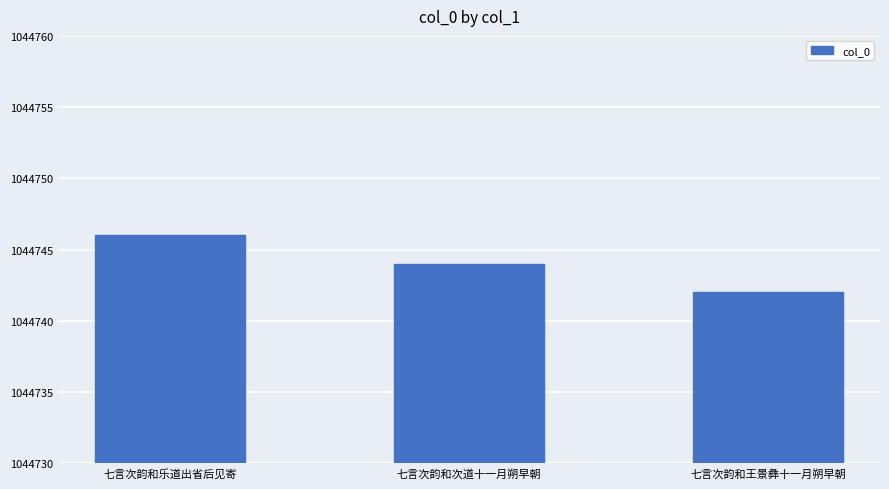

How many distinct data groups are displayed?

1